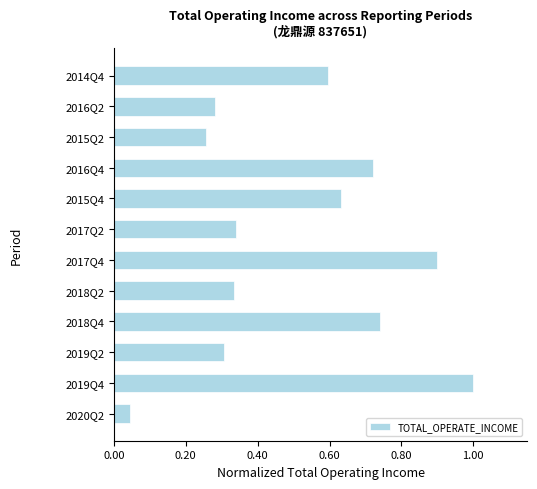

Between 2018Q4 and 2014Q4, which is larger?

2018Q4